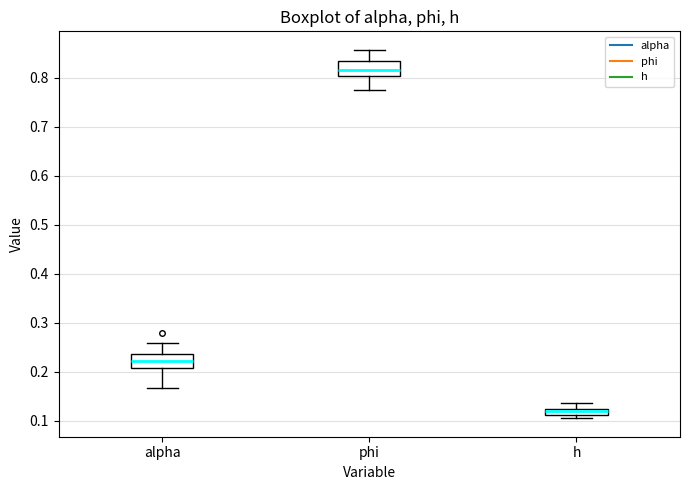

Which box's median line is the highest?

phi